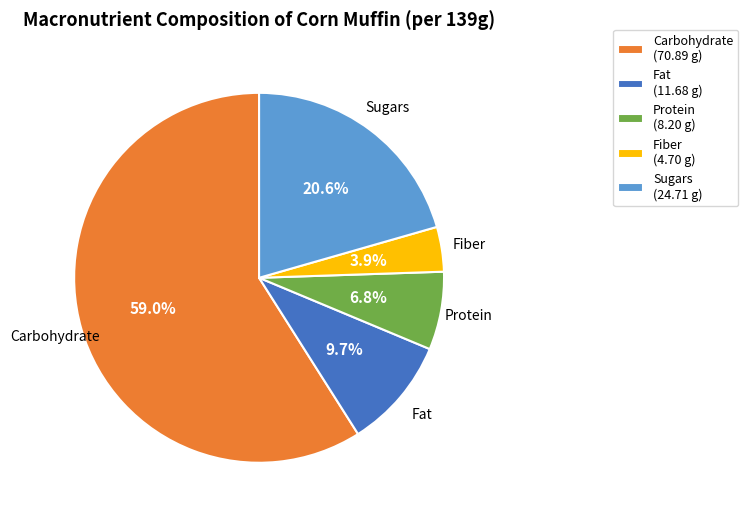

What is the ratio of the value at Carbohydrate (70.89 g) to the value at Sugars (24.71 g)?

2.9